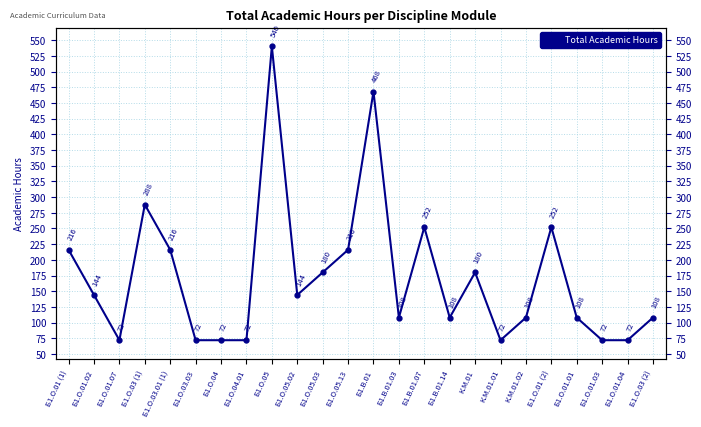

Approximately how many times larger is the value at Б1.О.01 (2) compared to Б1.В.01.07?

1.0